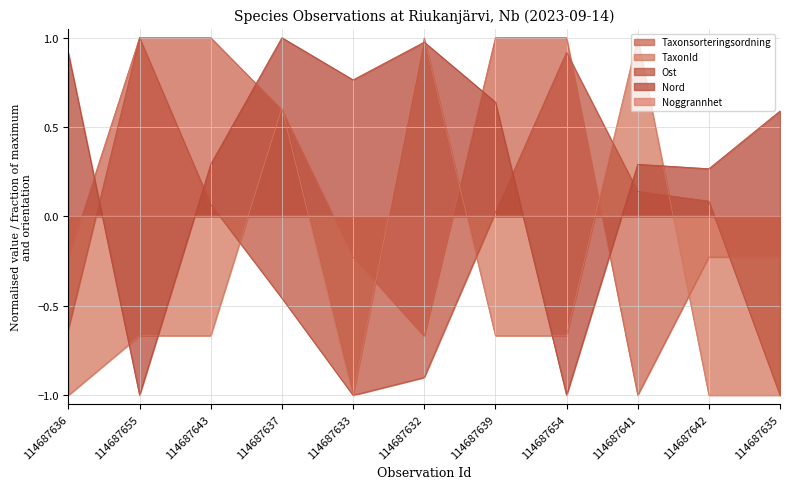

How many values in Taxonsorteringsordning are below zero?

6